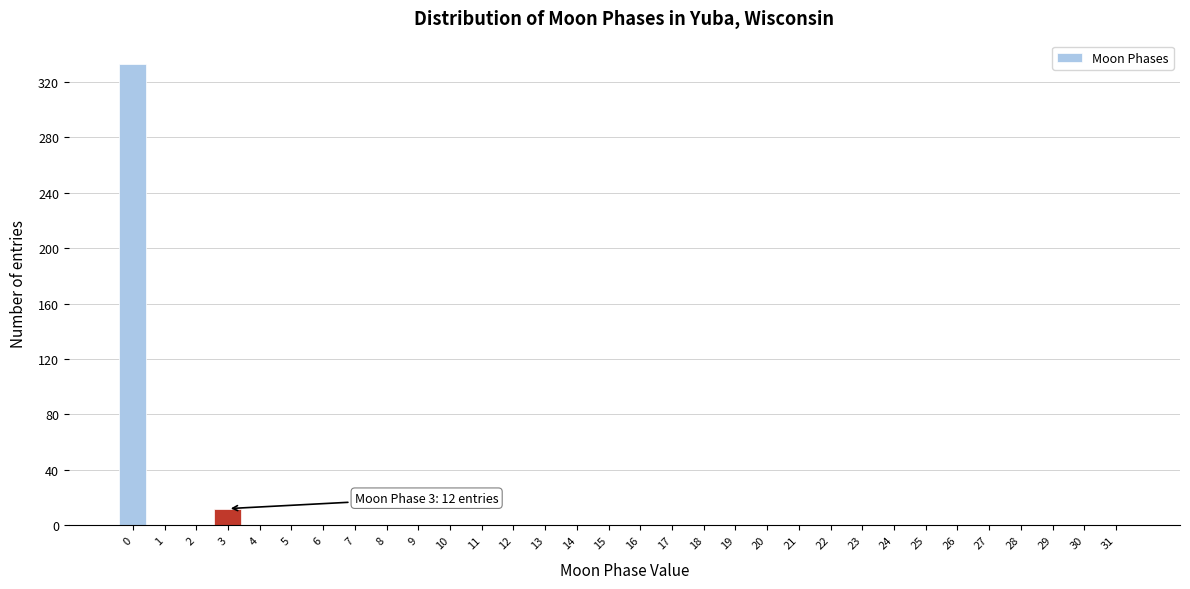

What is the sum of all values?

345